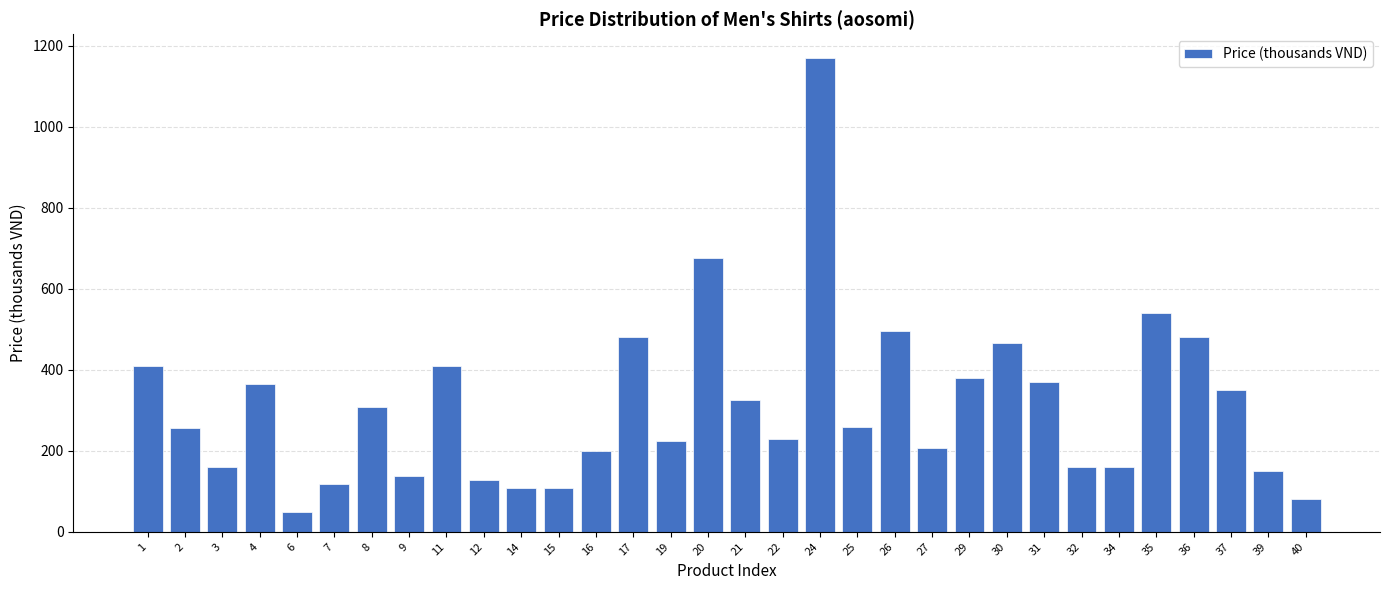

The chart shows a value of 108.0 at 15. True or false?

True